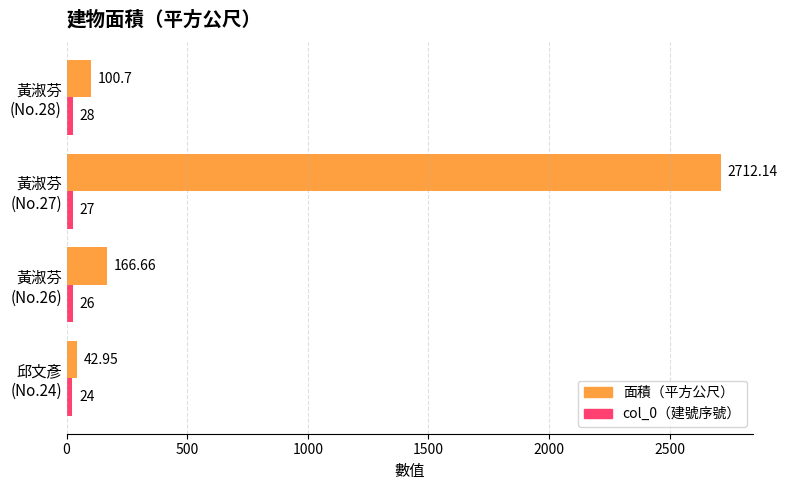

Count the number of categories in the chart.

4